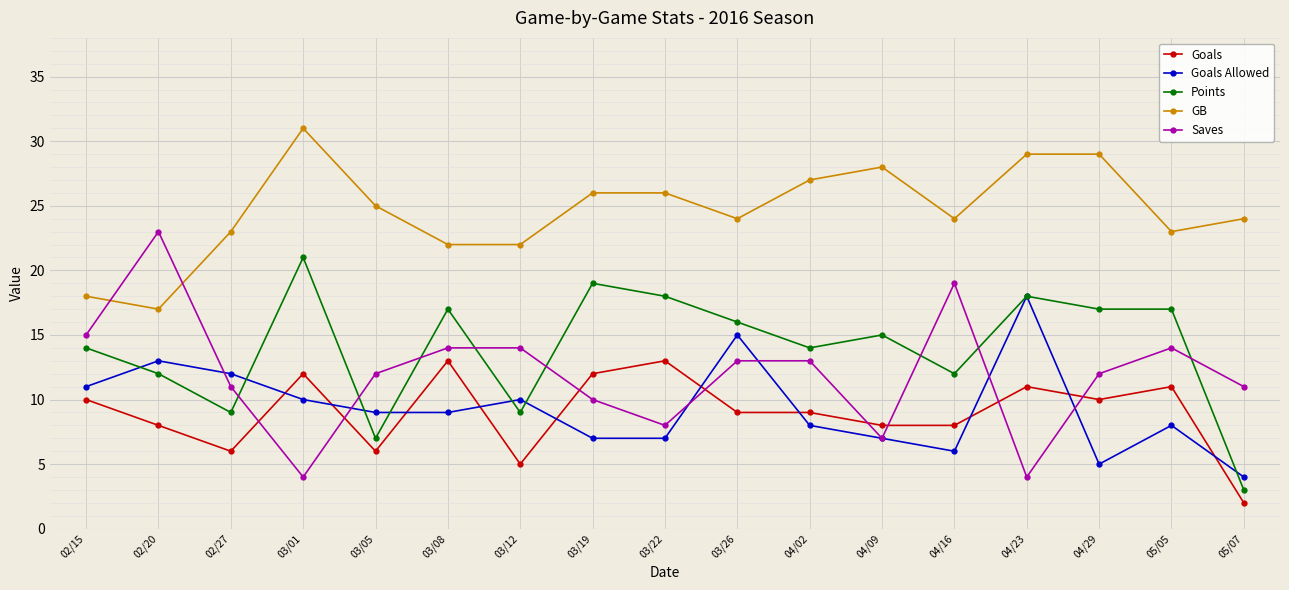

The Goals series shows 9 at 03/26. True or false?

True